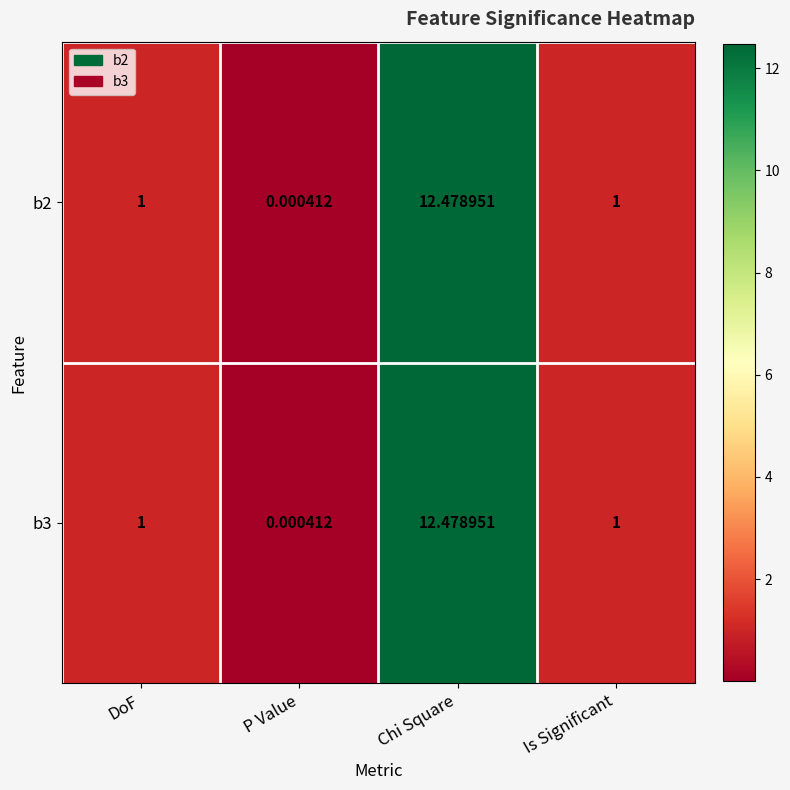

At which category is the sum across all series the highest?

Chi Square